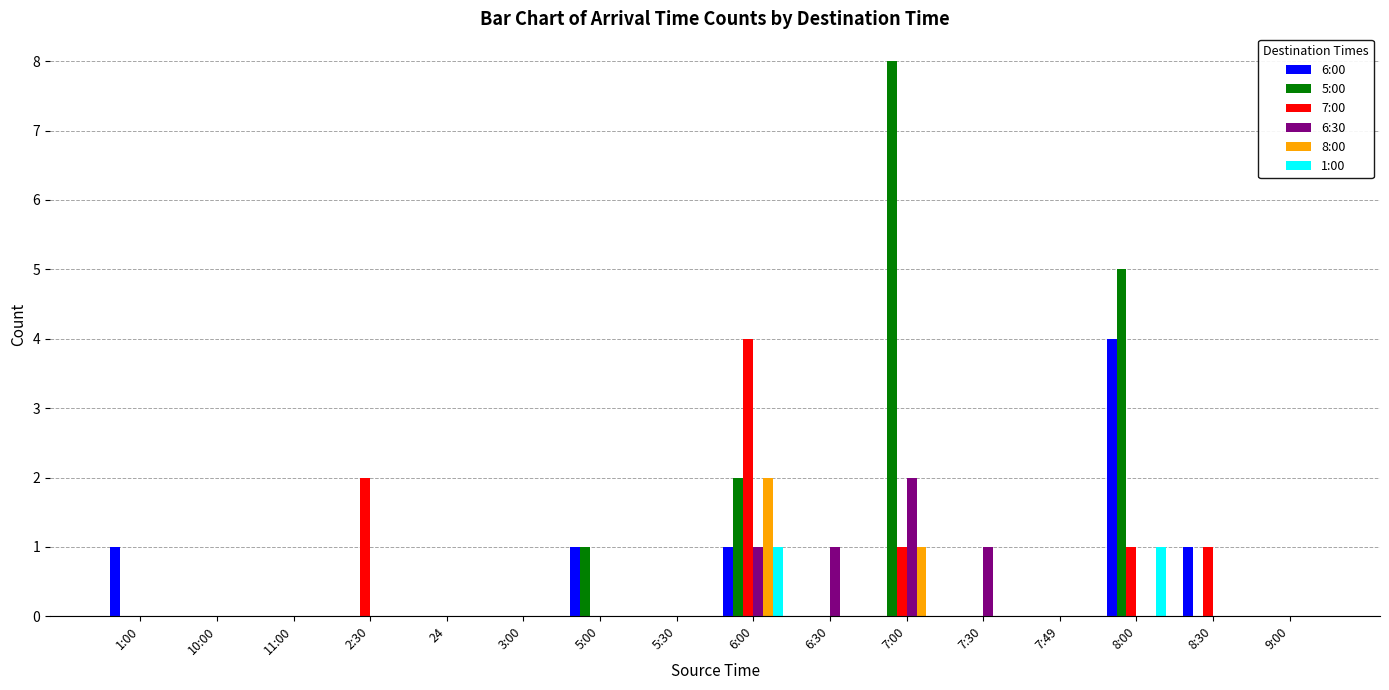

True or false: 5:00 has a value of 1 at 5:00.

True